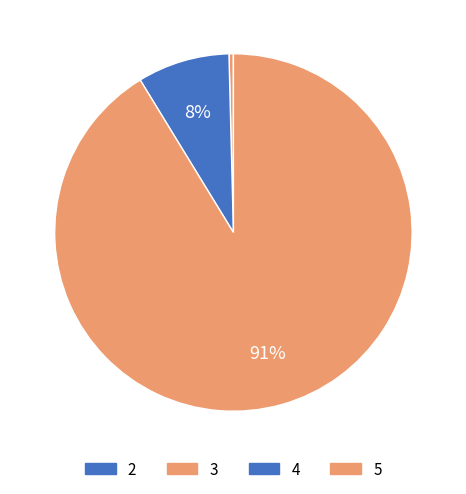

Which slice represents more than half of the pie?

5